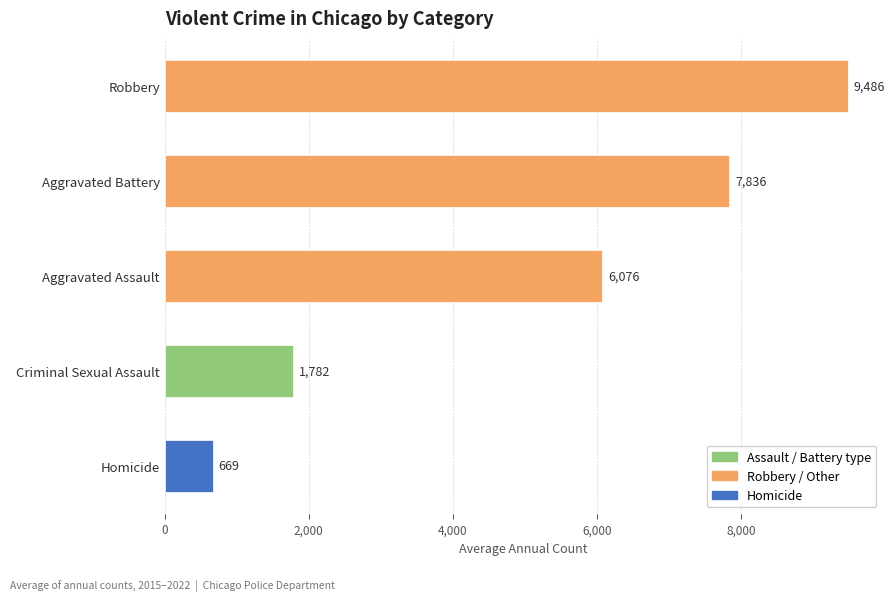

How many bars are there in total?

5